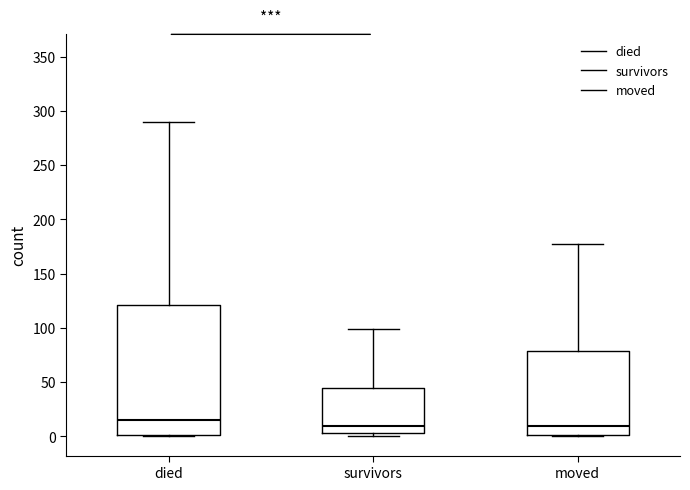

Comparing the boxes themselves (not the whiskers), which one is the tallest?

died